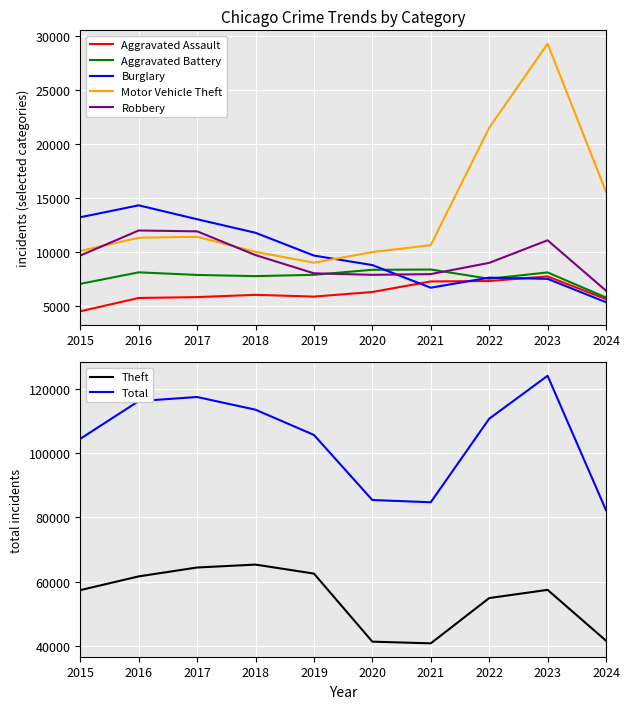

Is the value of Robbery at 2019 greater than the value of Burglary at 2017?

No